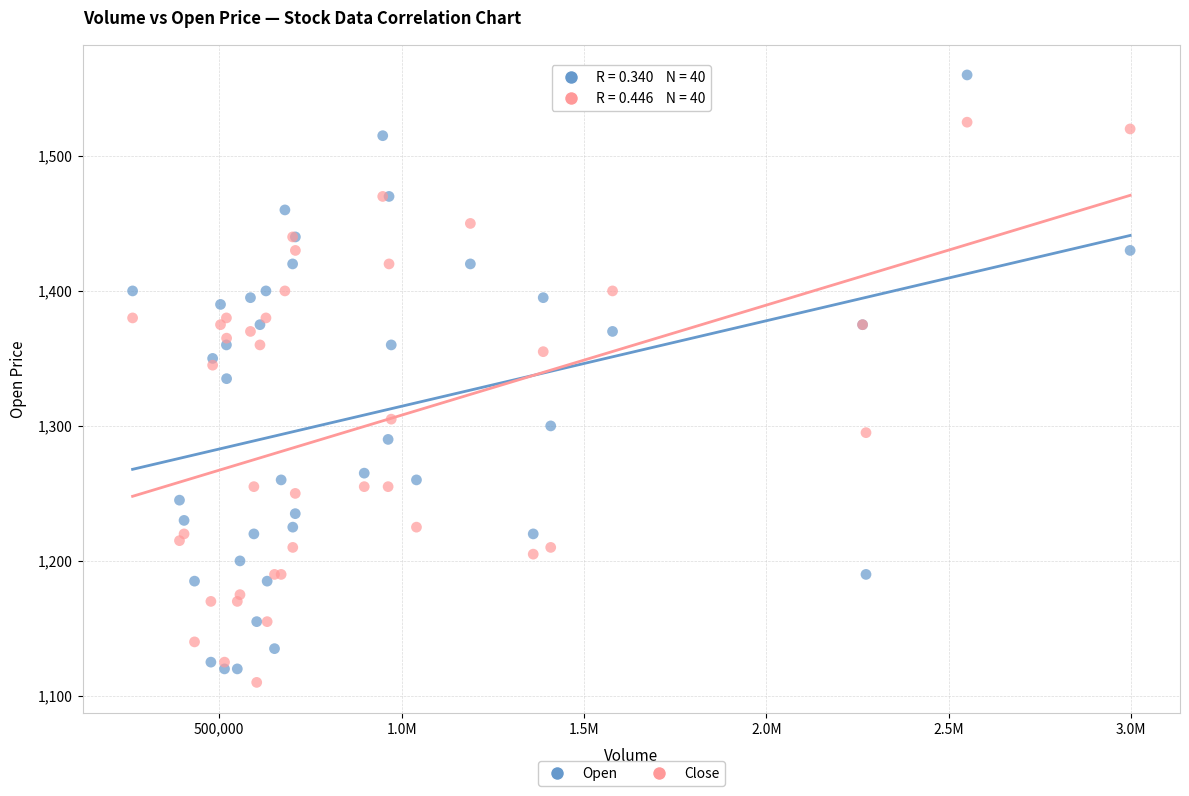

Which series has the widest spread of Y values?

Open